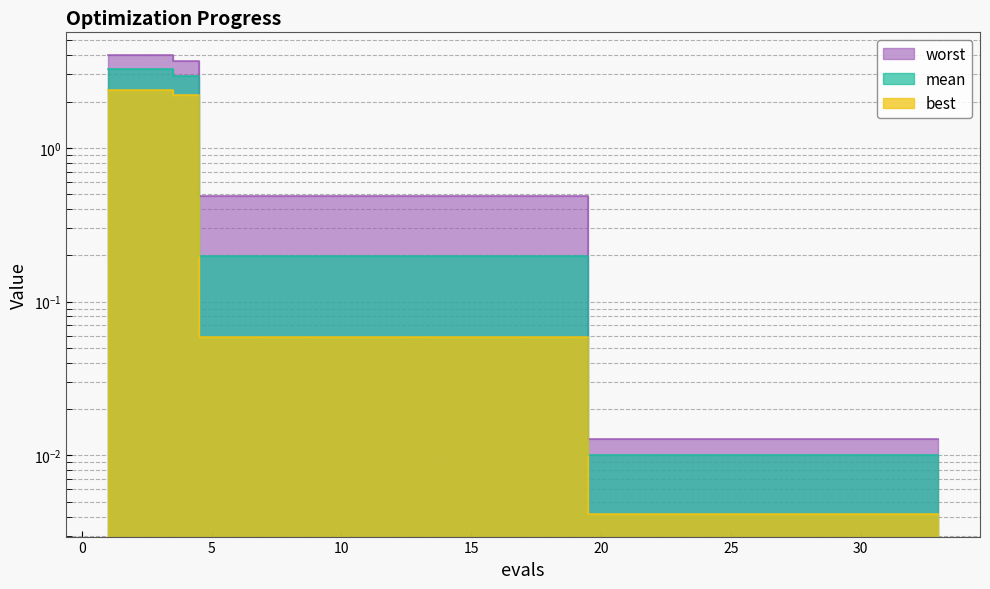

What are all the series names shown in the legend?

mean, best, worst